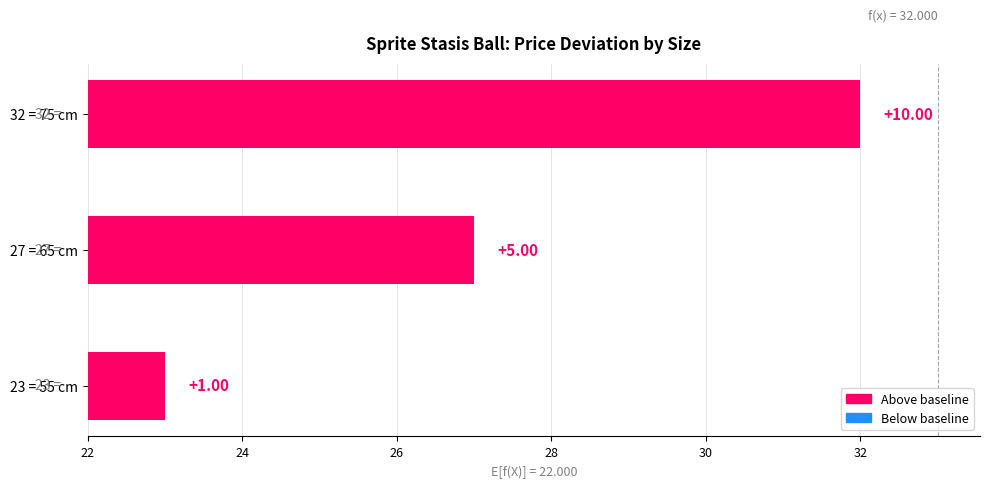

What is the sum of all values?

16